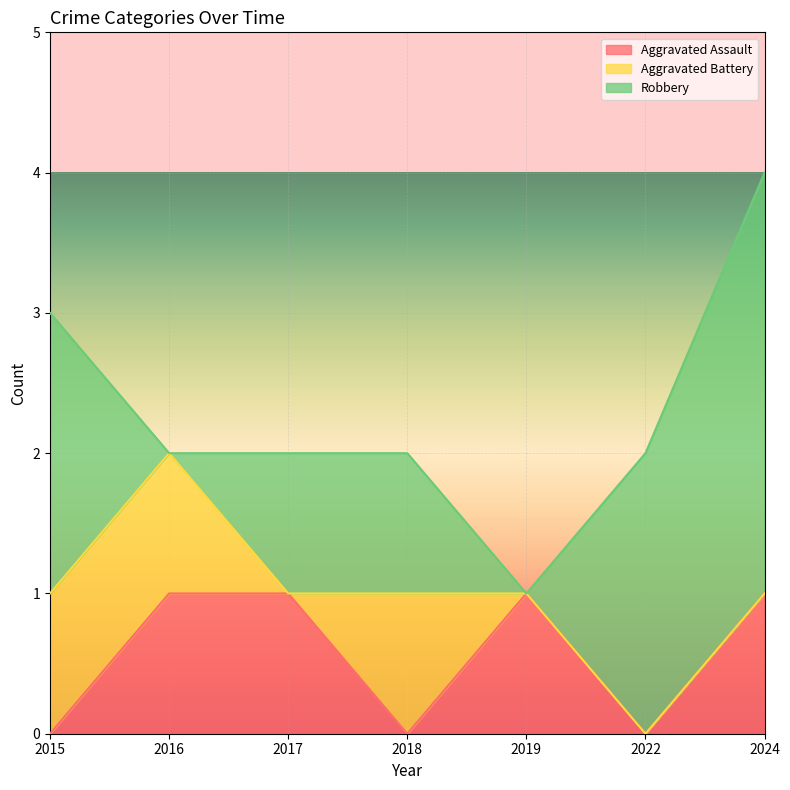

Is it true that Aggravated Battery equals 0 at 2022?

True